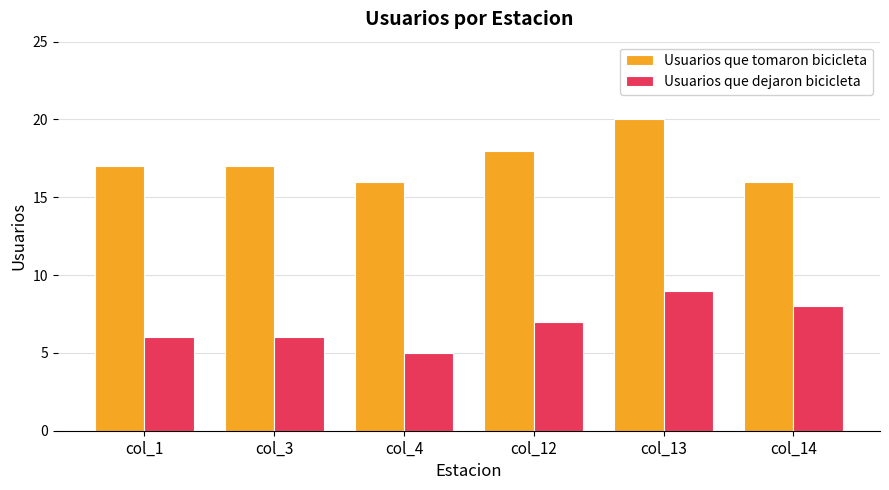

What is the approximate value of Usuarios que tomaron bicicleta at col_12?

18